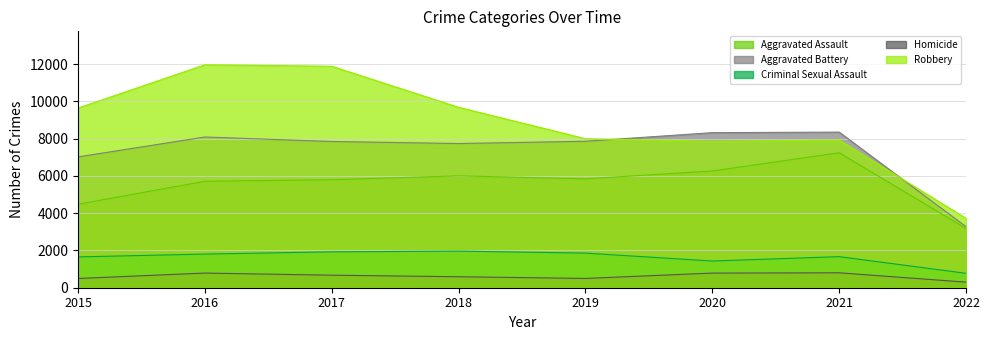

Between 2015 and 2020, which is larger?

2020